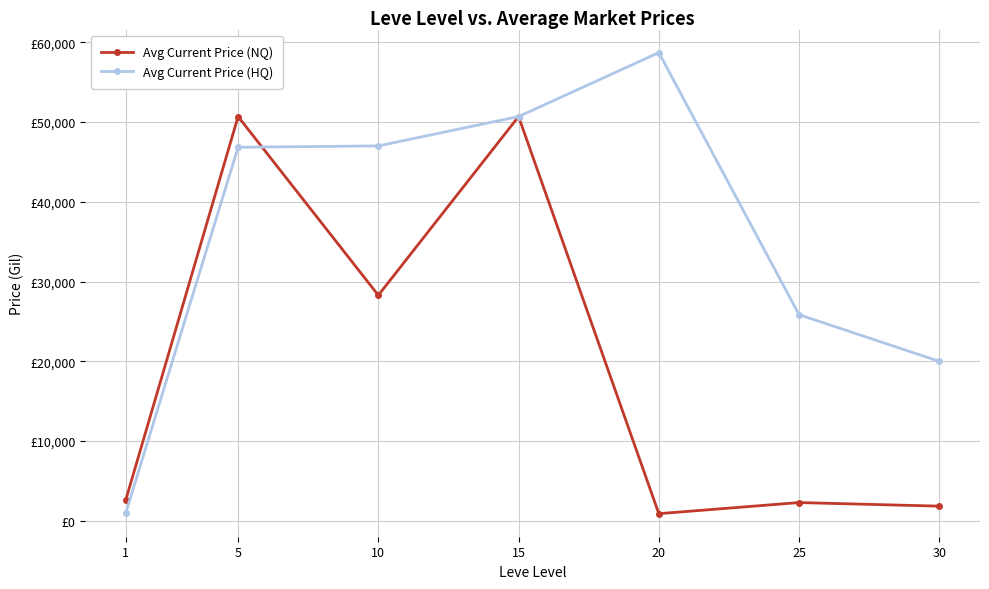

What is the difference between the Avg Current Price (HQ) values at 25 and 1?

24809.9